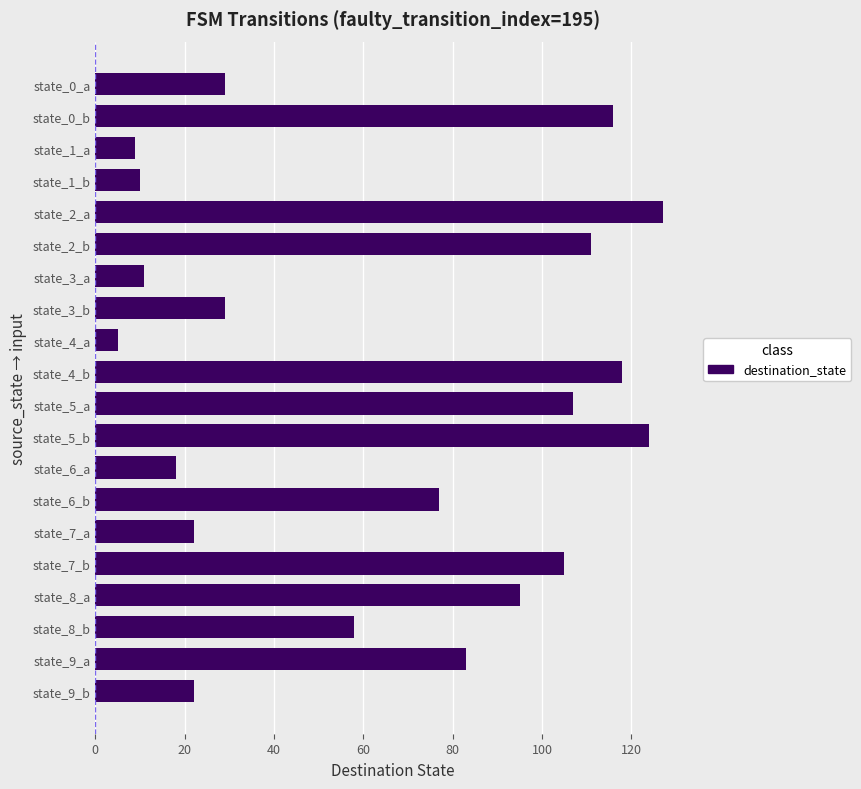

What position from the bottom is state_3_b?

13